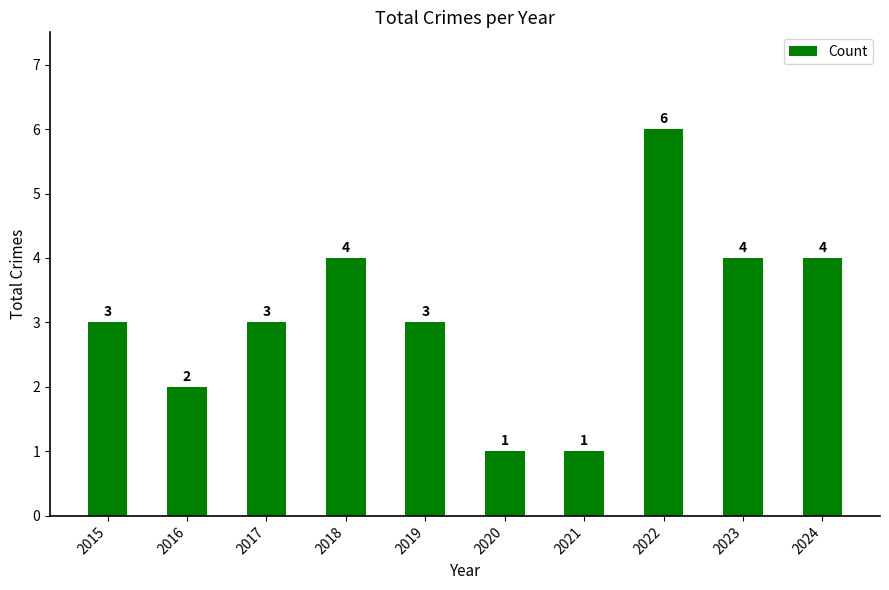

How many values are below 3?

3